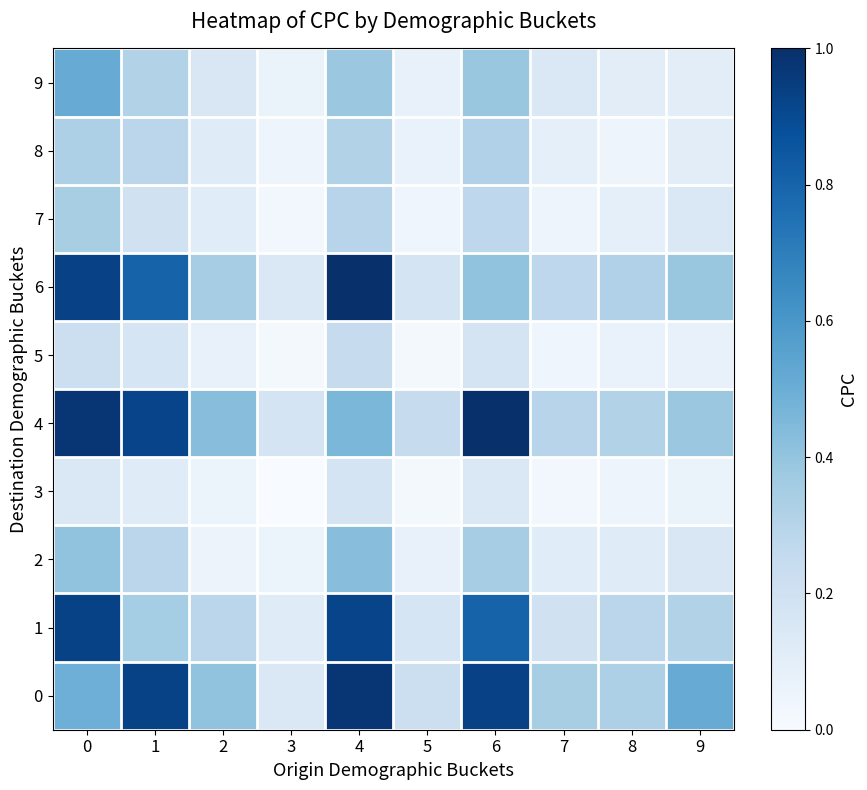

Between 6 and 4, which is larger?

4